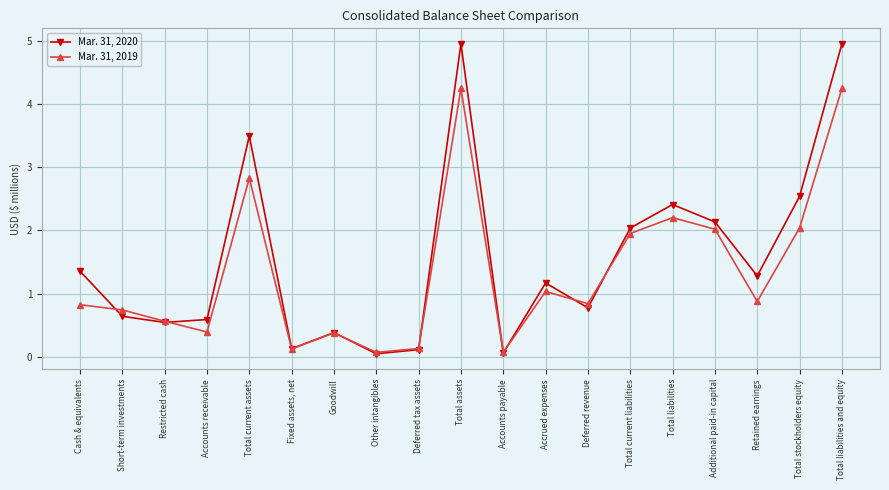

What is the total value across all series at Goodwill?

0.8